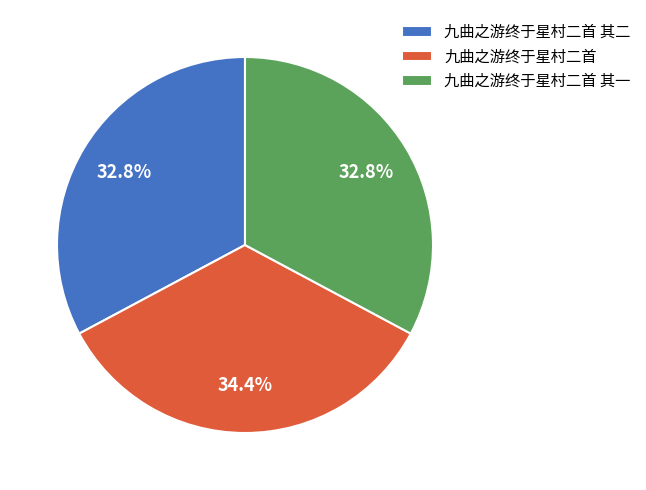

The 九曲之游终于星村二首 其二 slice represents 33% of the pie. True or false?

True